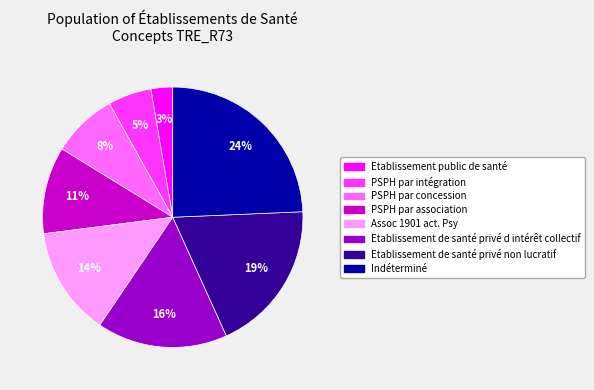

Do Etablissement de santé privé d intérêt collectif and Etablissement de santé privé non lucratif together represent more than half of the pie?

No